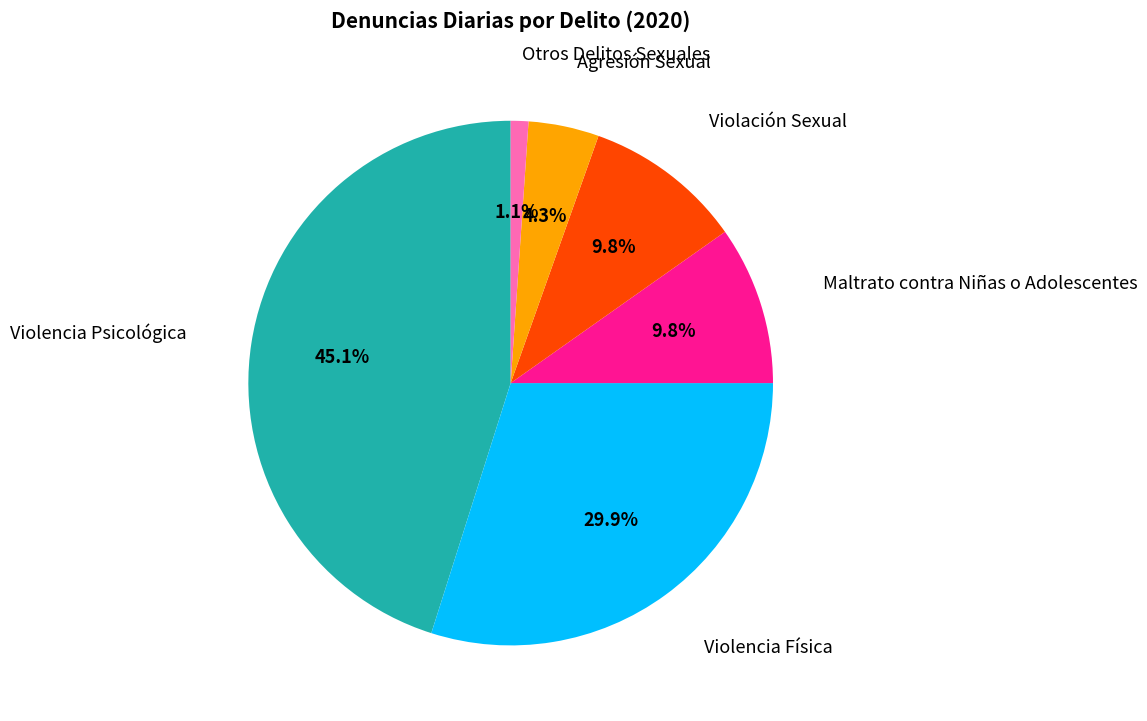

Approximately how many times larger is the value at Violencia Psicológica compared to Violación Sexual?

4.6